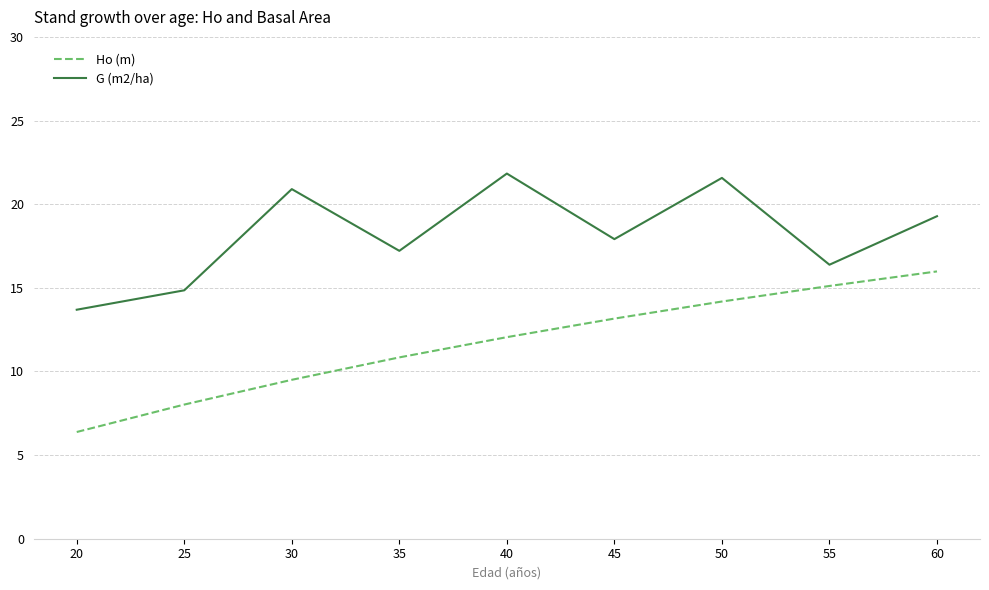

Which category has the lowest value in the Ho (m) series?

20